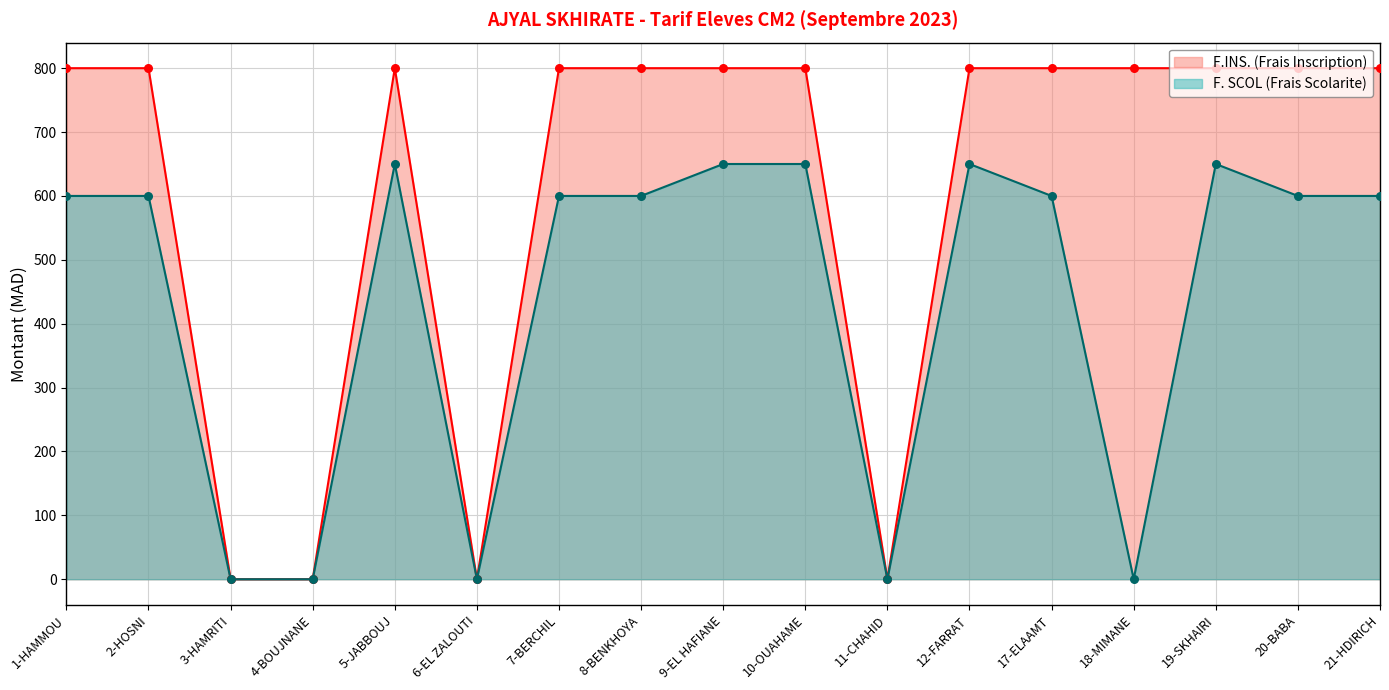

What is the total value across all series at 19-SKHAIRI?

1450